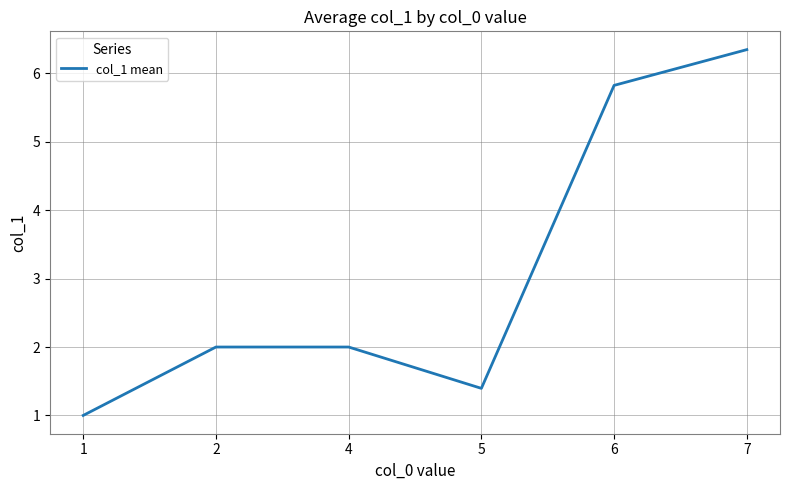

Count the number of categories in the chart.

6